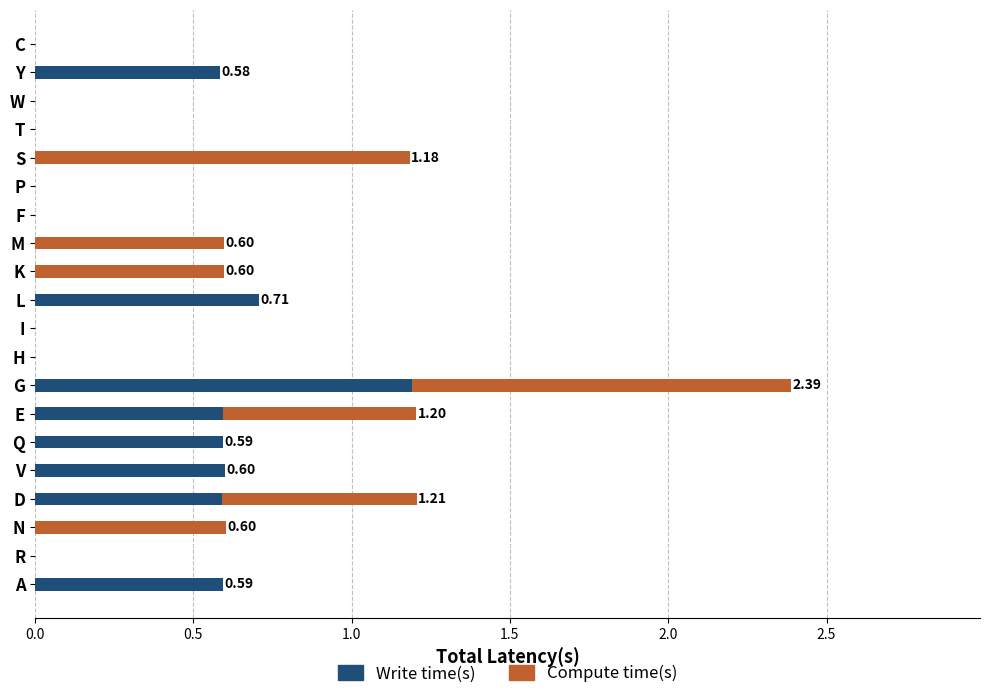

At which category is the sum across all series the highest?

G